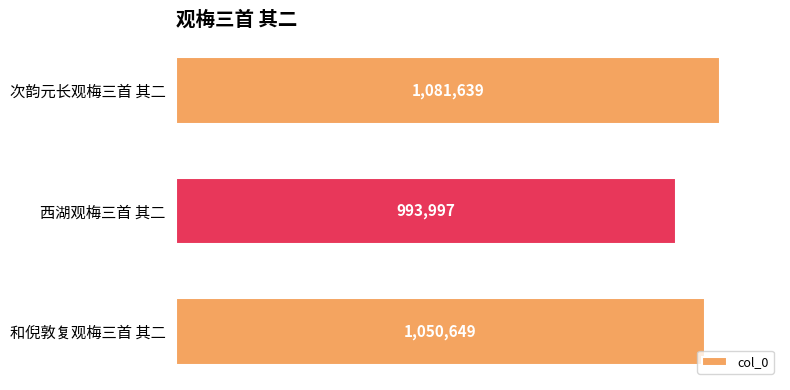

How many values are below 1050649?

1